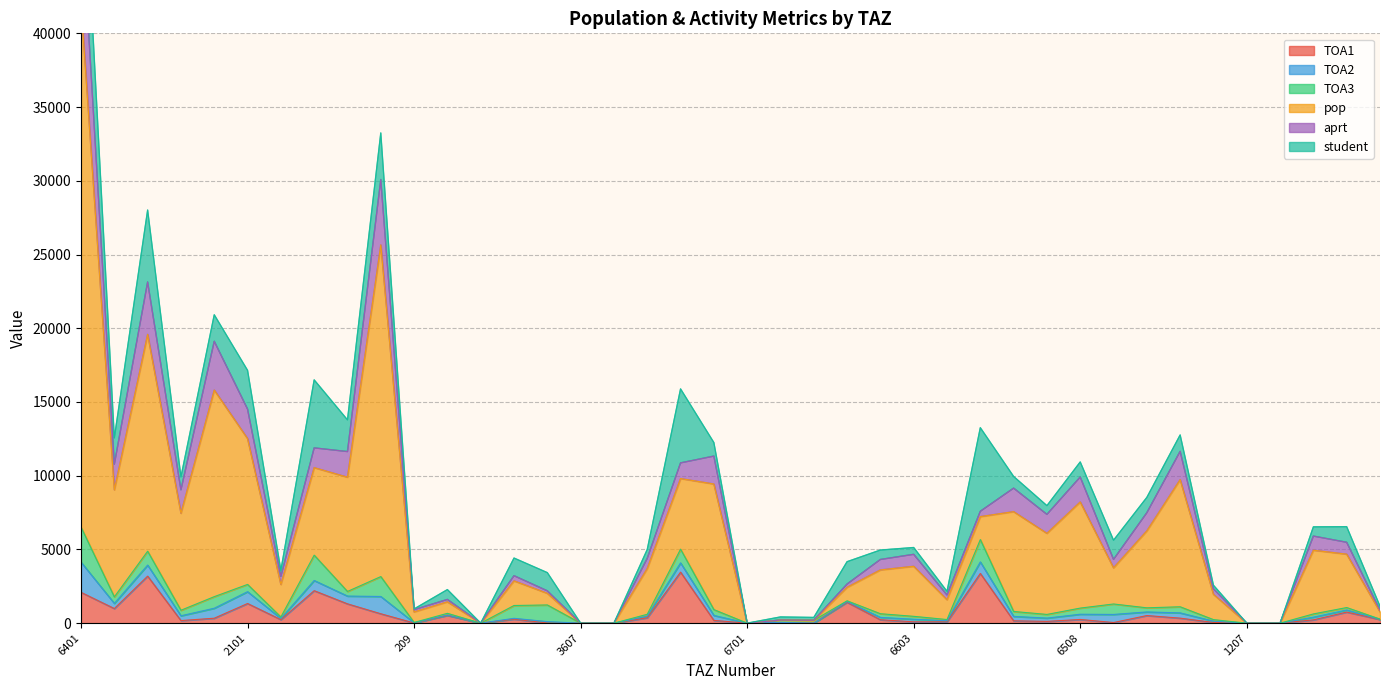

True or false: TOA1 has a value of 0.0 at 6701.

True